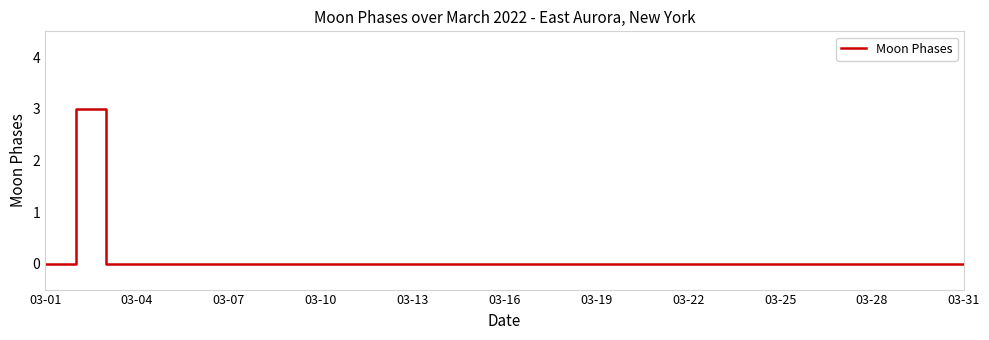

What is the difference between the maximum and minimum values?

3